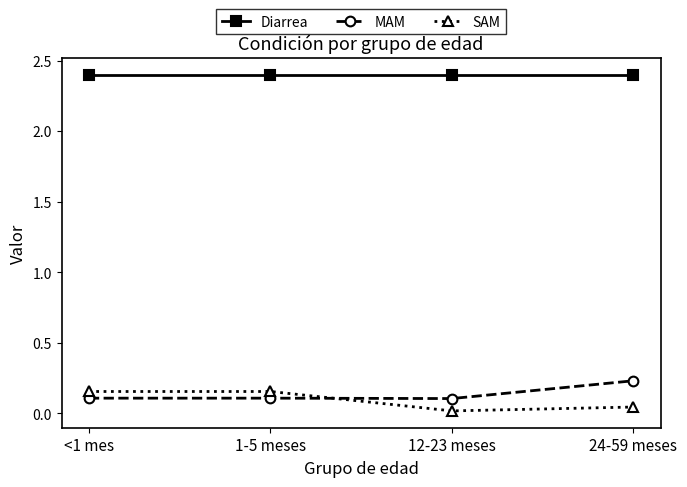

Is this an area chart (filled region under the line)?

No